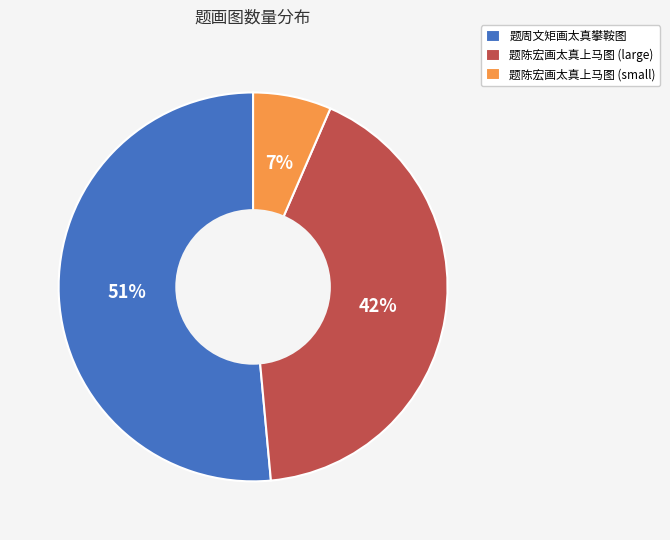

To the nearest percent, what is the combined percentage of 题陈宏画太真上马图 (large) and 题周文矩画太真攀鞍图?

93%